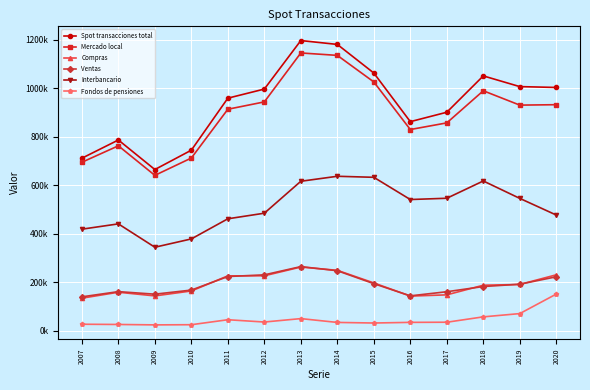

What are all the series names shown in the legend?

Spot transacciones total, Mercado local, Compras, Ventas, Interbancario, Fondos de pensiones